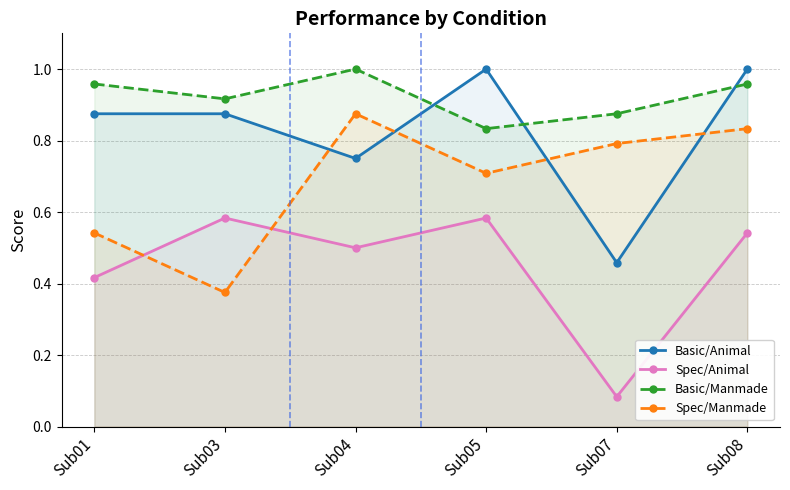

Between Sub05 and Sub07, which is larger?

Sub05